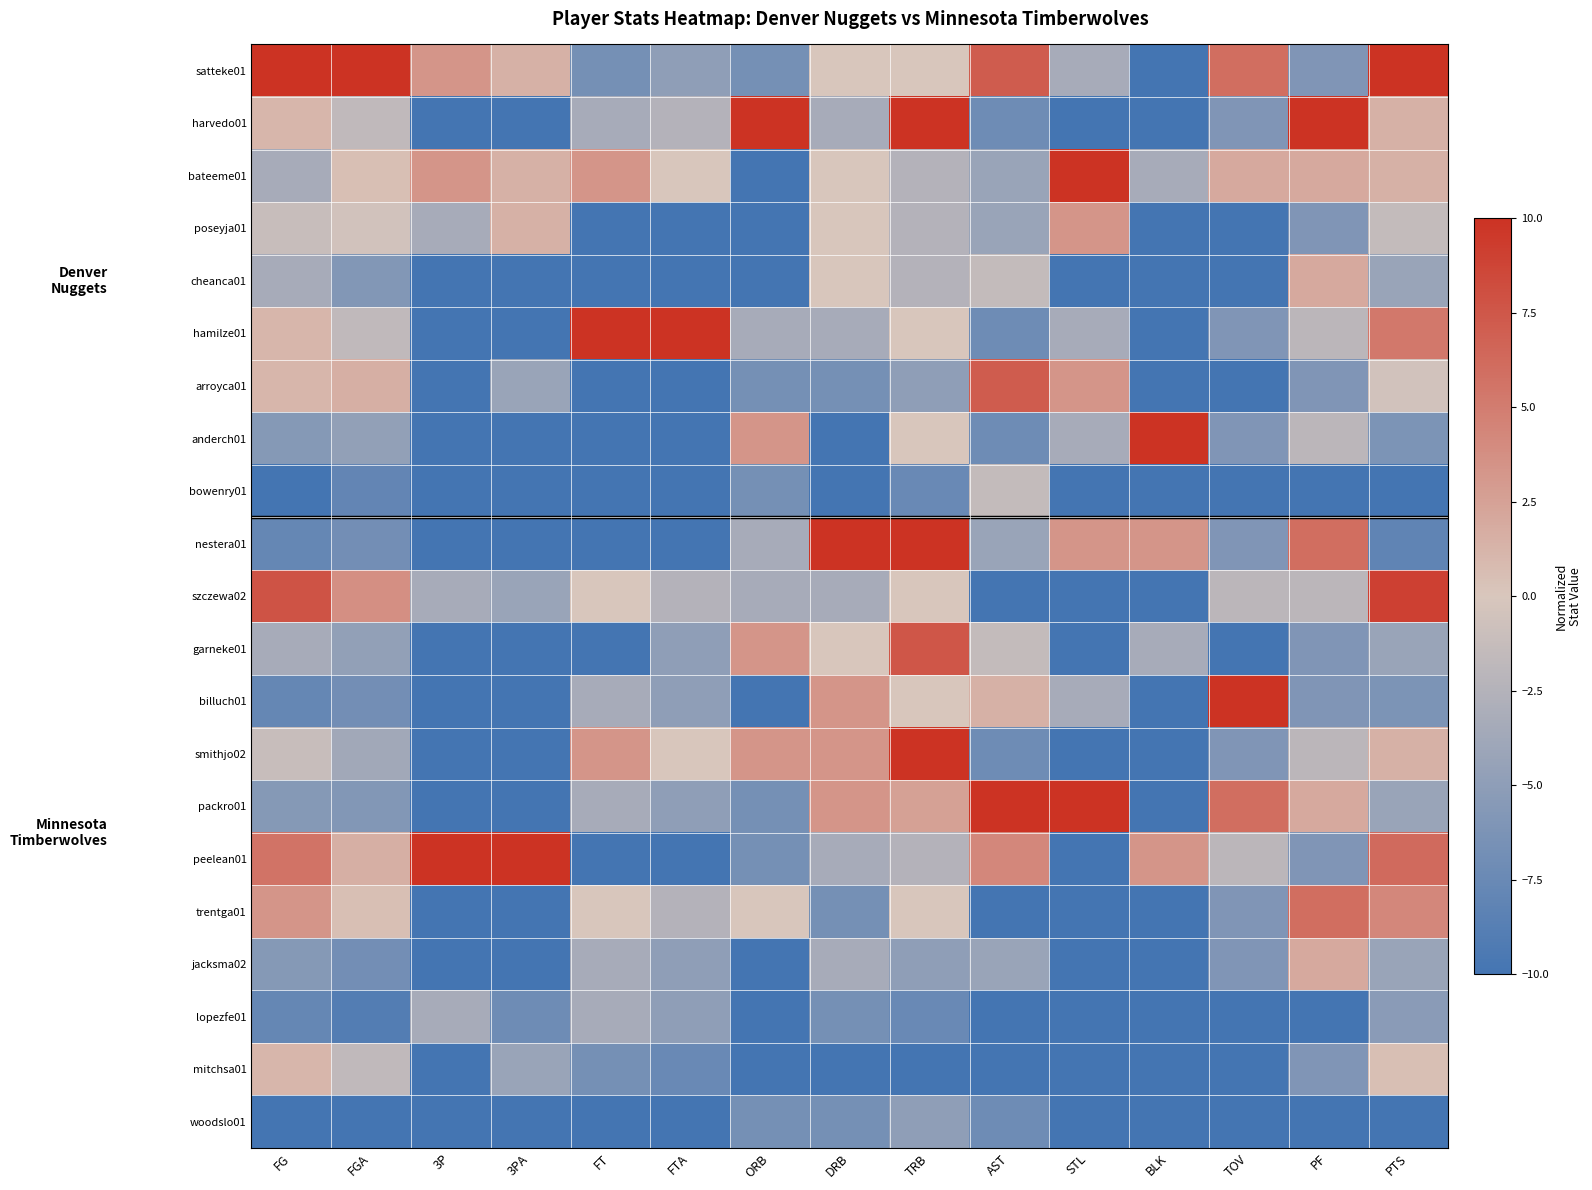

Between PTS and STL, which is larger?

PTS